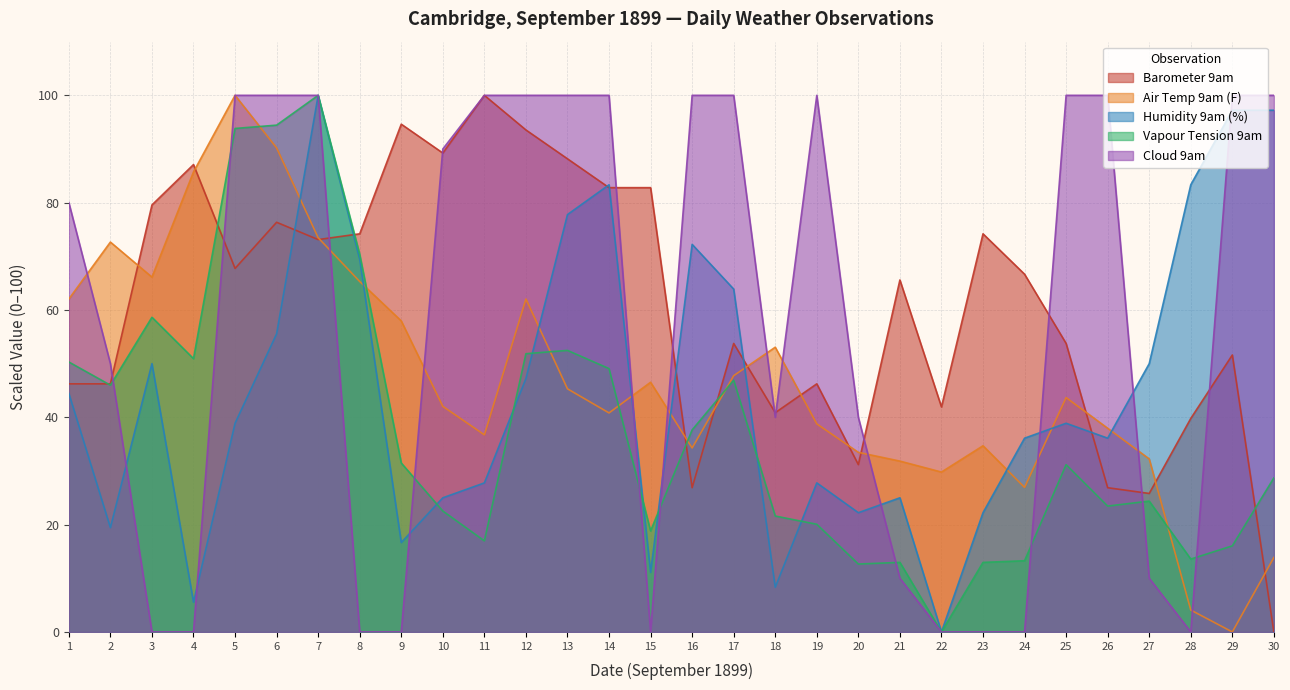

Which series has the largest total across all categories?

Barometer 9am